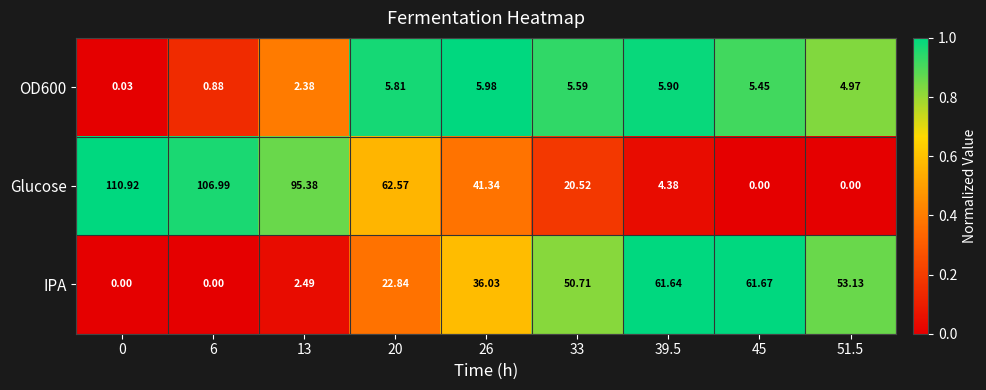

Which series has the widest spread of values?

Glucose